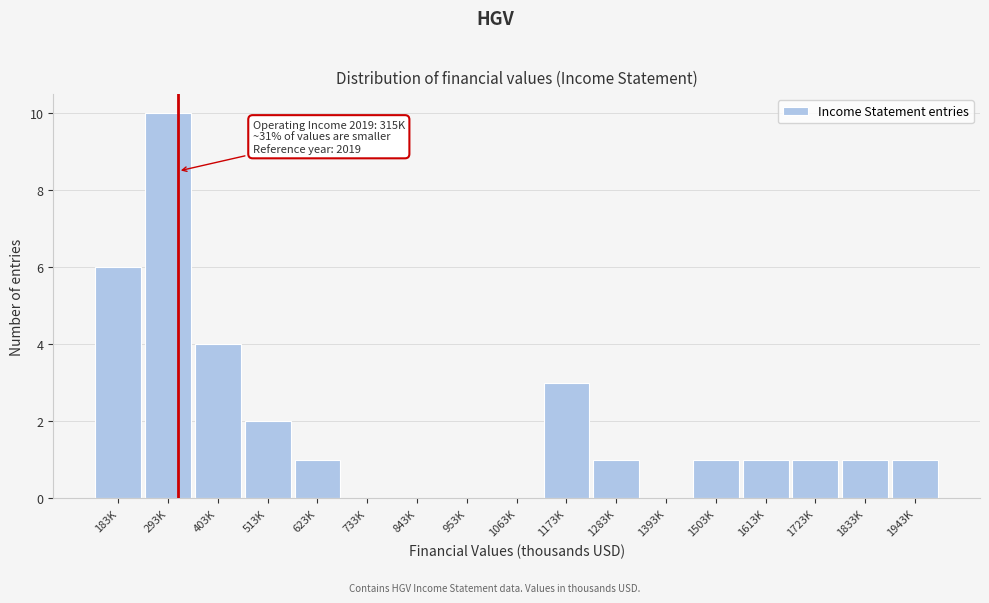

Reading left to right, what are all the values shown in this chart?

183K=6	293K=10	403K=4	513K=2	623K=1	733K=0	843K=0	953K=0	1063K=0	1173K=3	1283K=1	1393K=0	1503K=1	1613K=1	1723K=1	1833K=1	1943K=1